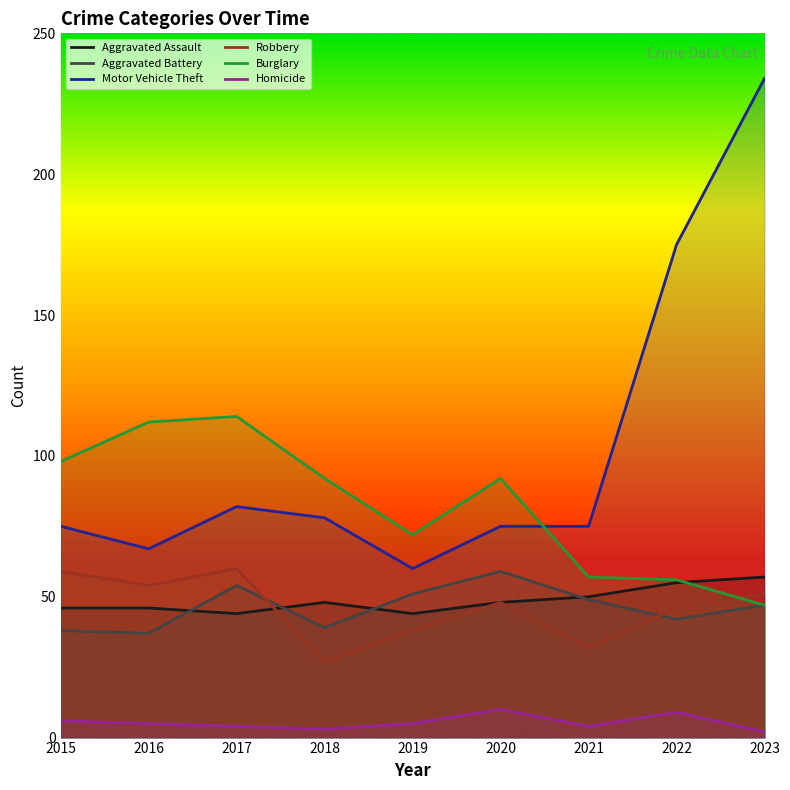

At which category does Homicide reach its first local valley?

2018